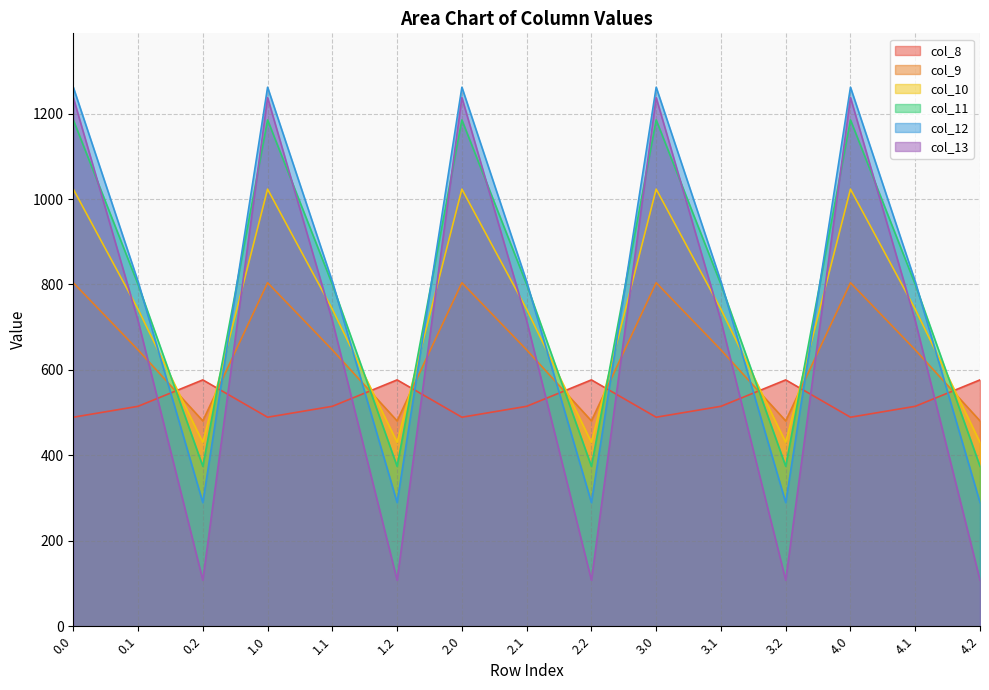

Where is the first local minimum for col_12?

0.2